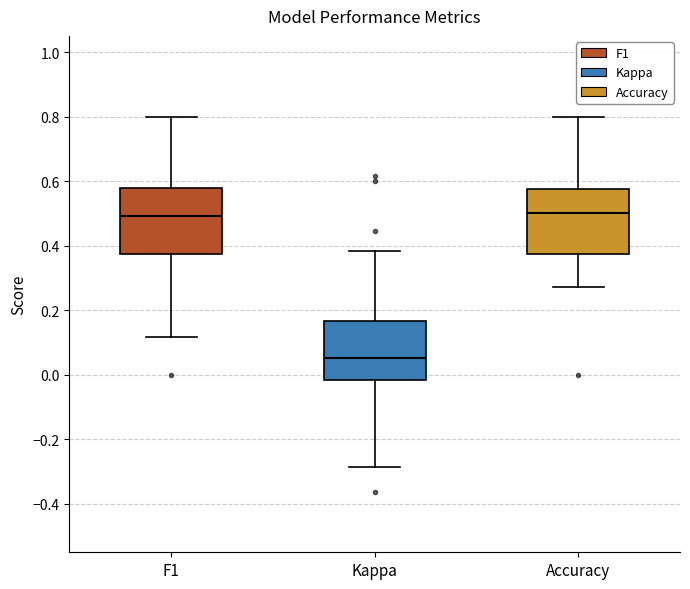

Where is the lower edge of the box for F1 on the y-axis? The values are not printed on the chart, so give them approximately, as read against the axis.

0.38